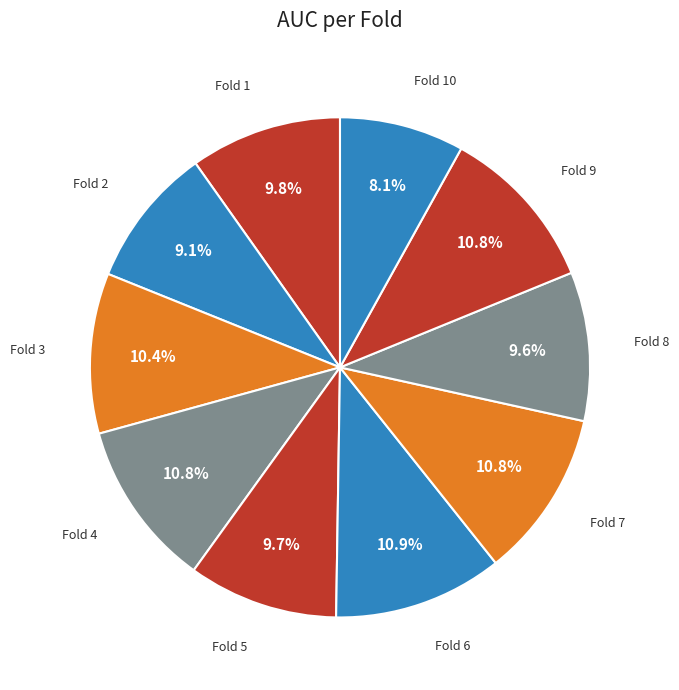

How many segments does this pie chart have?

10